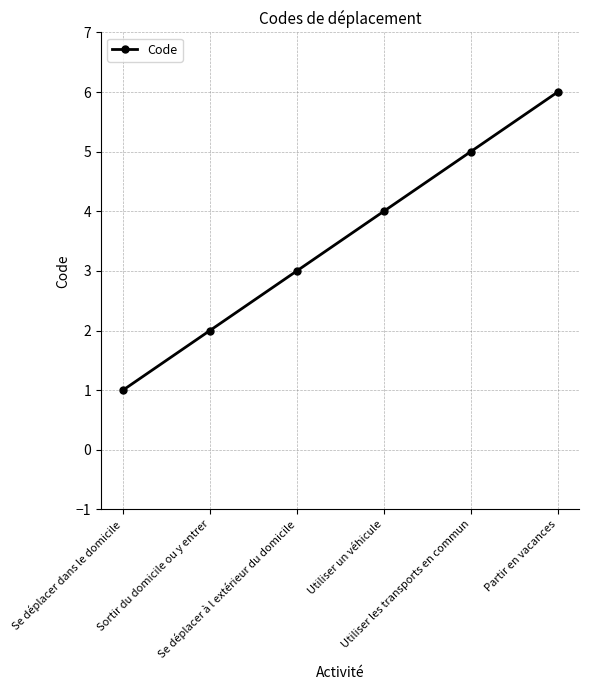

What is the maximum value shown in the chart?

6